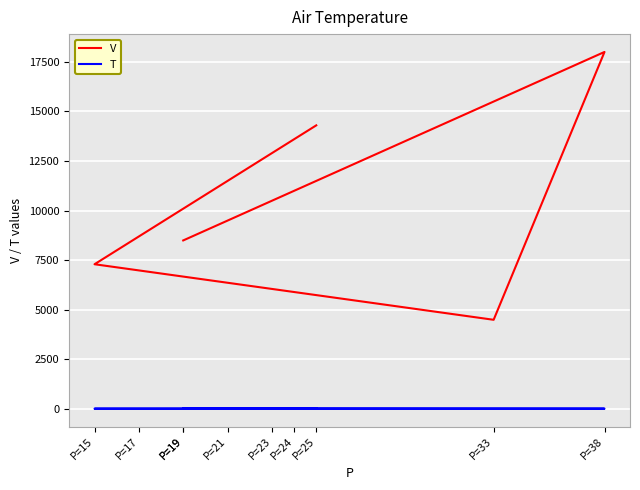

Does the chart display data point markers on the line(s)?

No